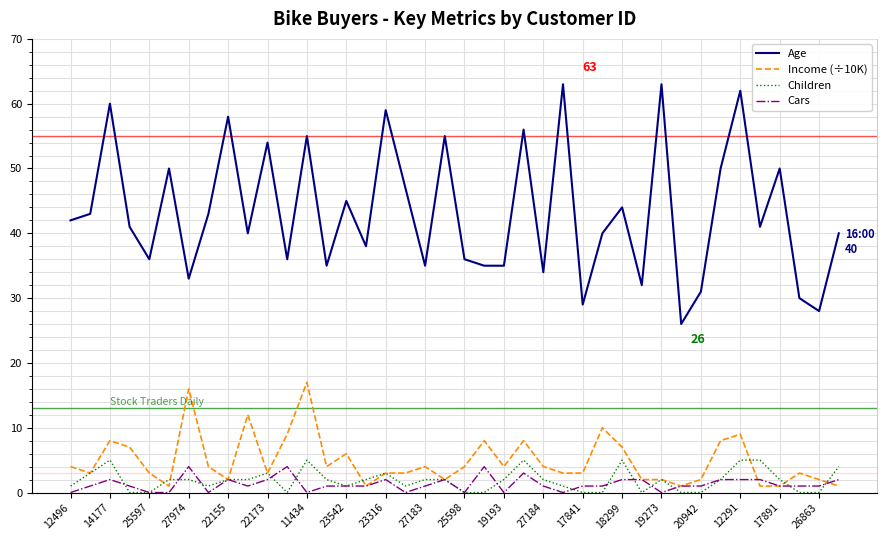

What is the minimum value for Age?

26